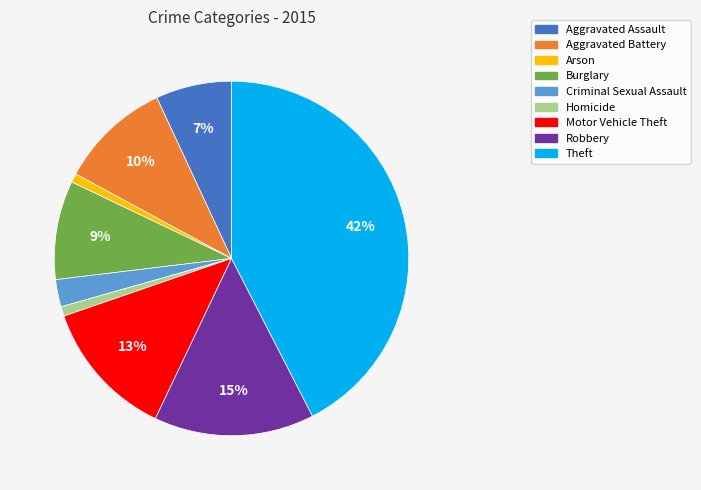

To the nearest percent, what is the average slice percentage?

11%